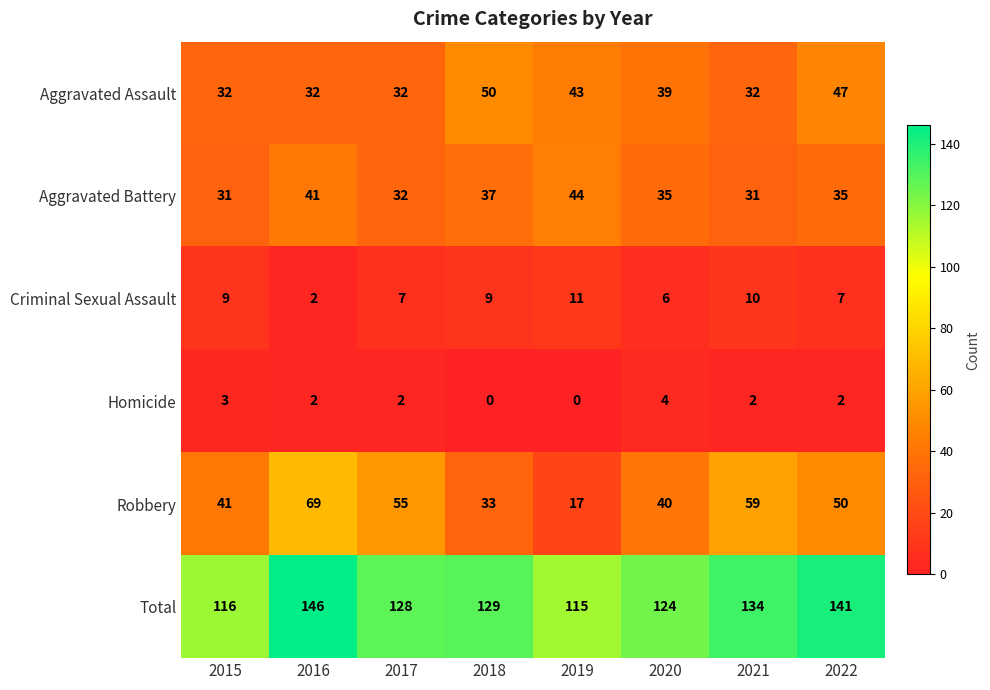

What is the sum of the Aggravated Assault values at 2021 and 2016?

64